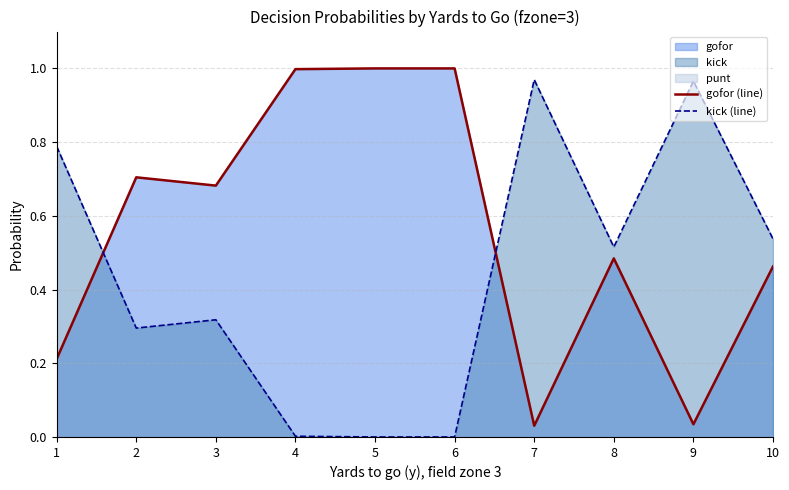

How many interior local valleys does the kick (line) series have?

2